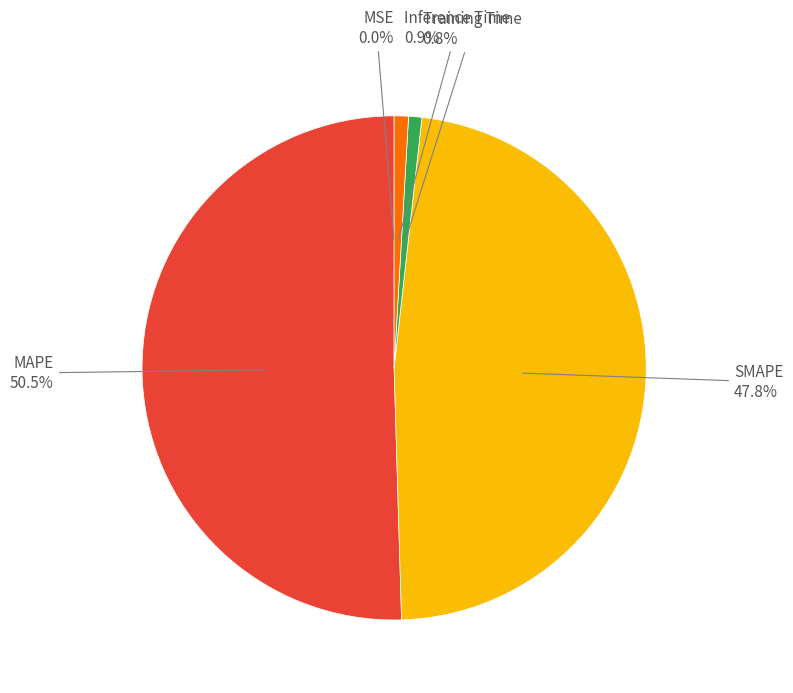

Which slice is the largest?

MAPE